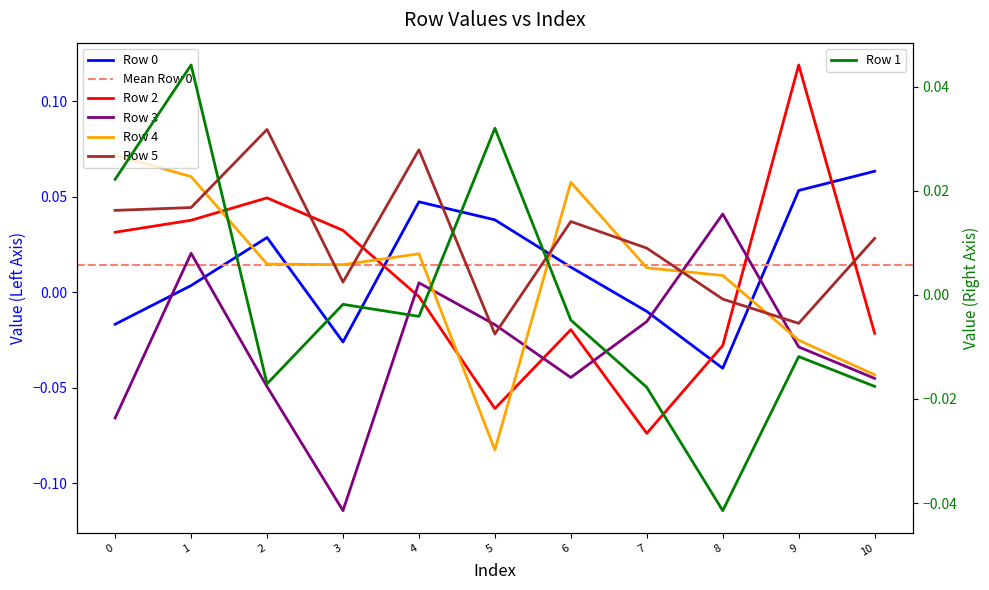

Which series changed the most between 4 and 10?

Row 4